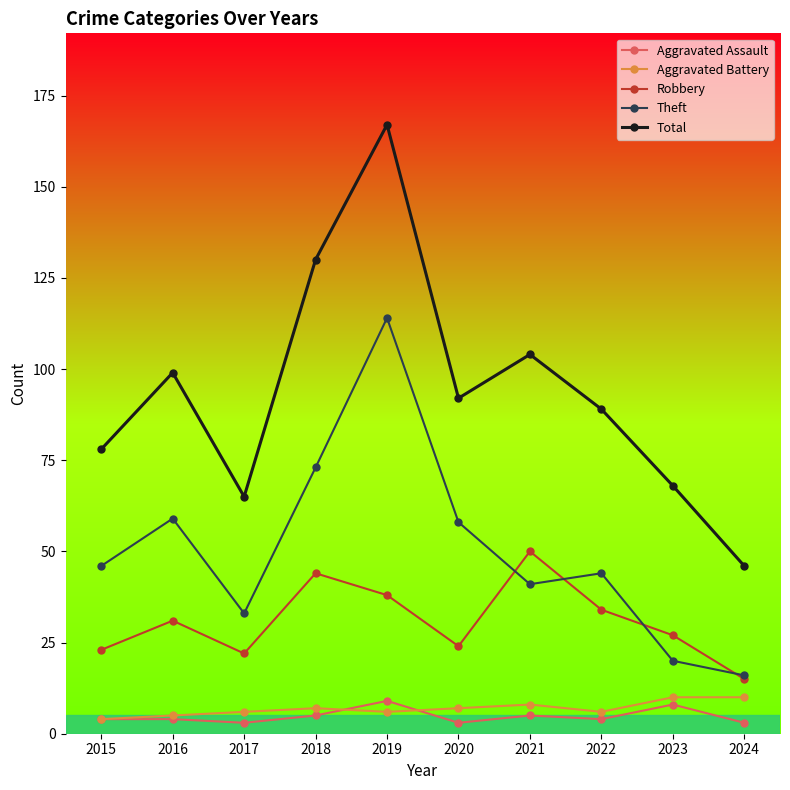

What is the value of the Total point at the 2nd from the left?

99